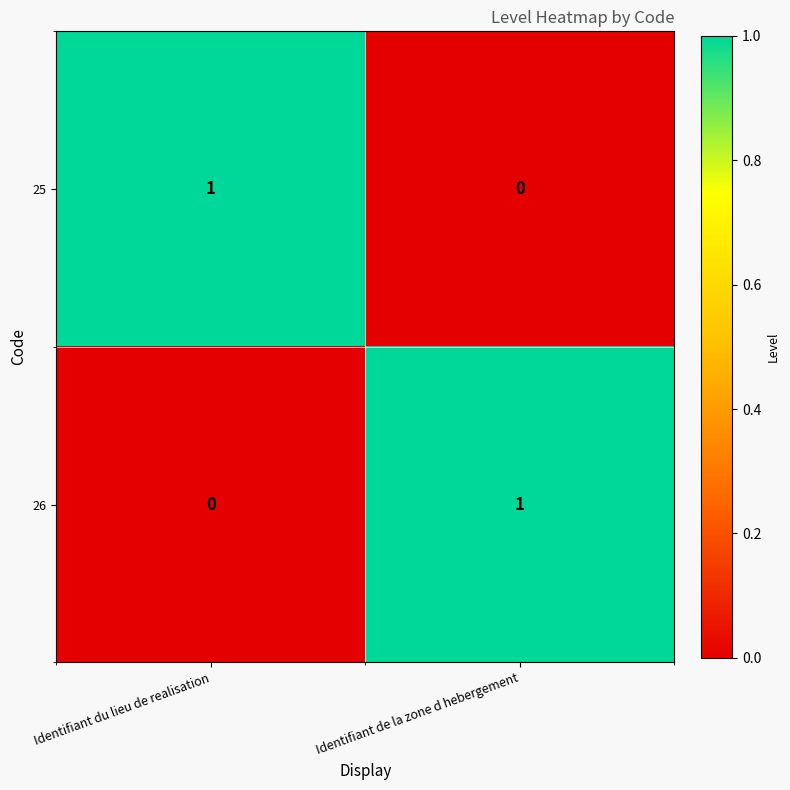

Is the value of 25 at Identifiant du lieu de realisation greater than the value of 26 at Identifiant du lieu de realisation?

Yes